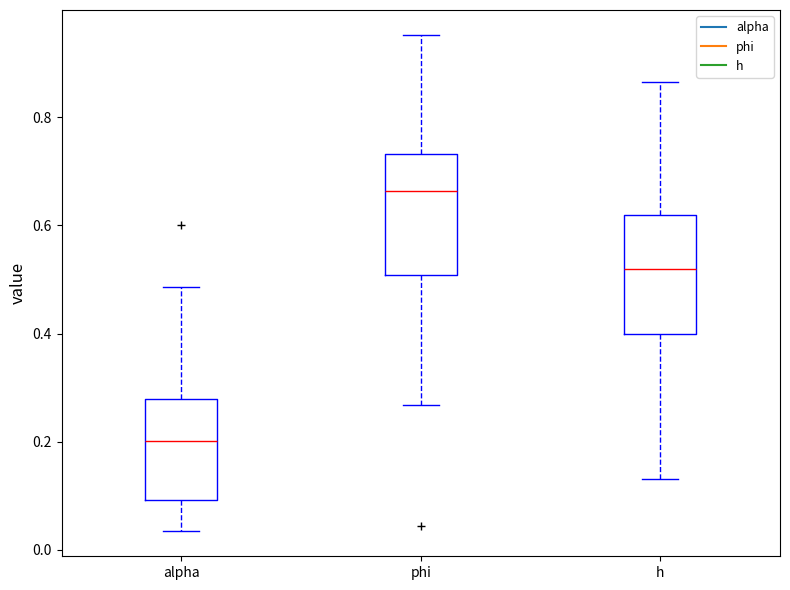

Reading left to right, read every box against the y-axis: the position of its median line, the range the box covers, and the ends of its whiskers. The values are not printed on the chart, so give them approximately, as read against the axis.

alpha: median 0.20, box 0.10 to 0.28, whiskers 0.04 to 0.48
phi: median 0.66, box 0.50 to 0.74, whiskers 0.26 to 0.96
h: median 0.52, box 0.40 to 0.62, whiskers 0.14 to 0.86